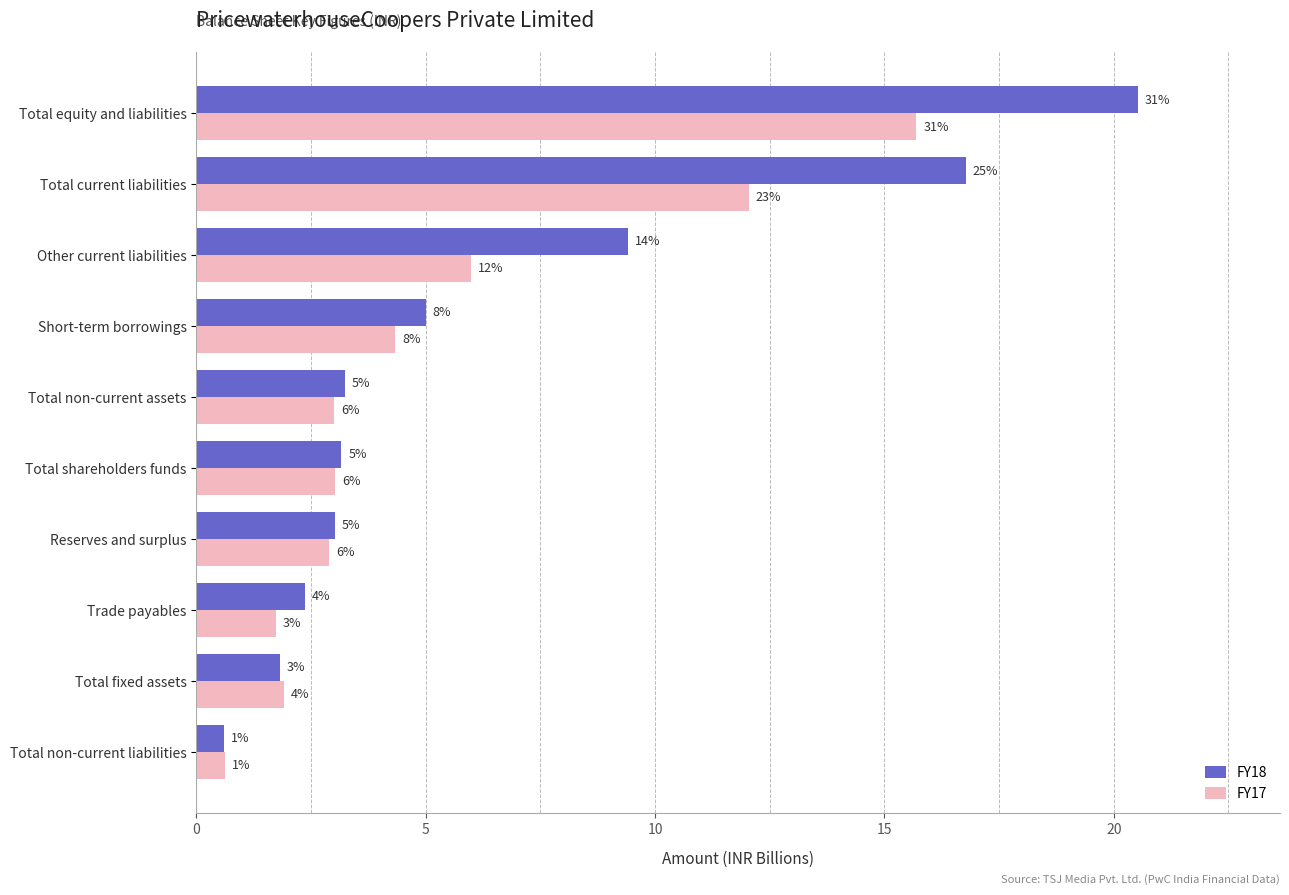

What are all the series names shown in the legend?

FY18, FY17